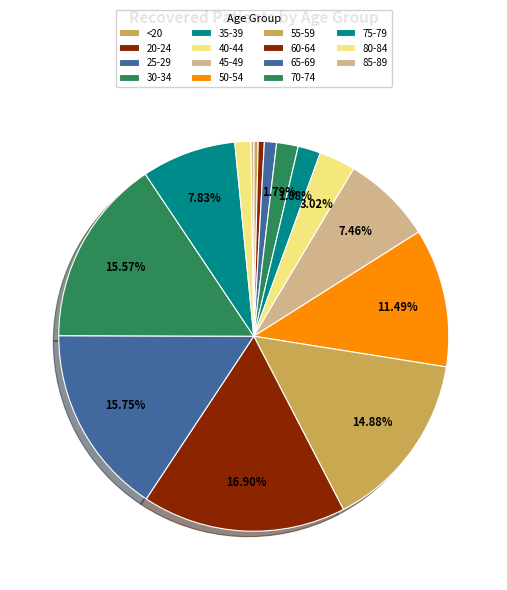

Combined, do <20 and 35-39 account for over 50%?

No